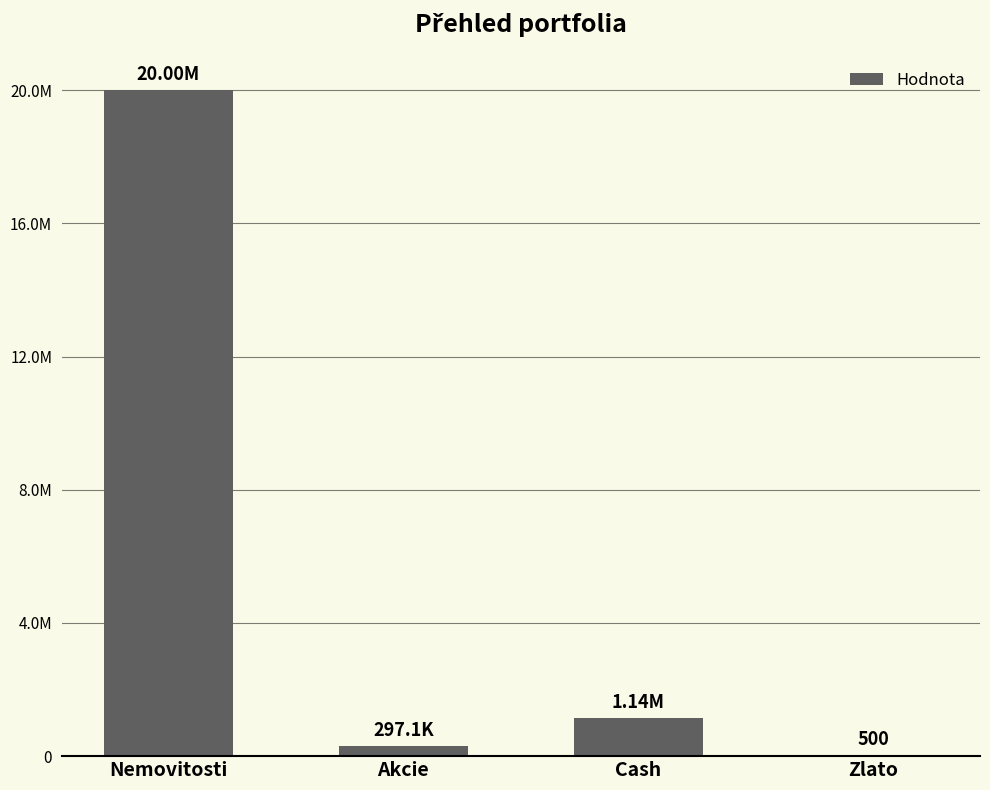

What position from the left is Zlato?

4